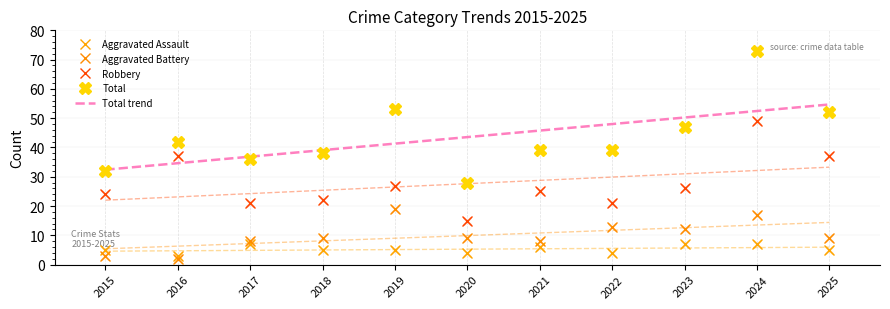

Which series reaches the maximum Y coordinate?

Total